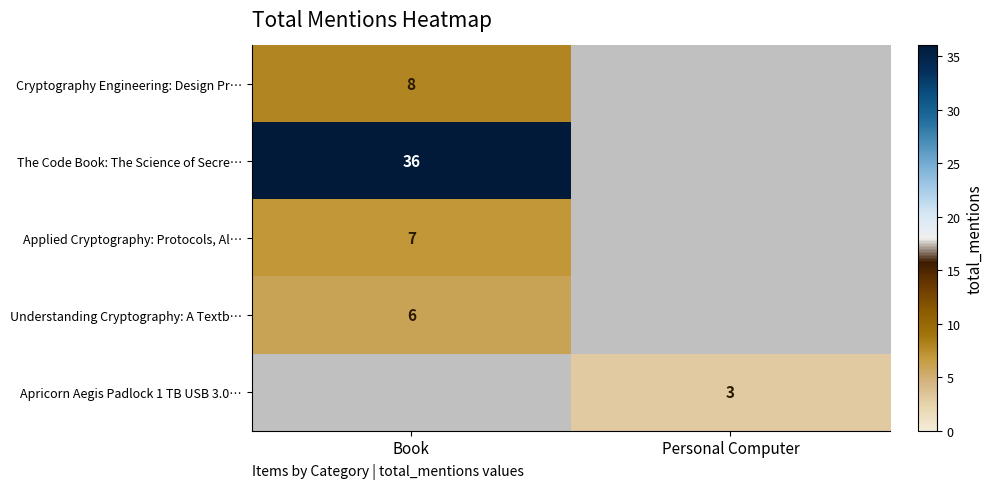

True or false: Apricorn Aegis Padlock 1 TB USB 3.0… has a value of 3 at Personal Computer.

True